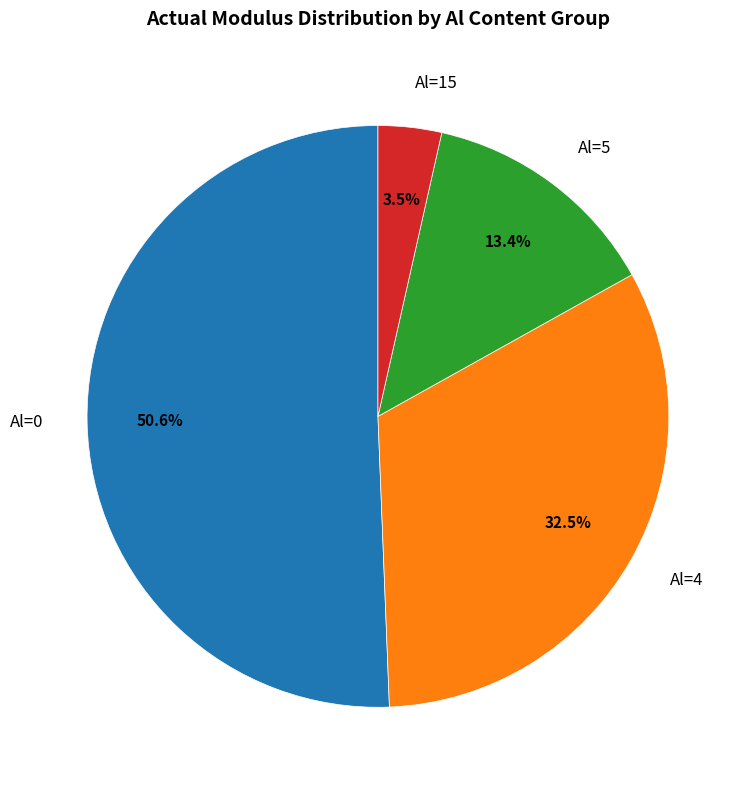

What is the total percentage of Al=5 and Al=0?

64.0%